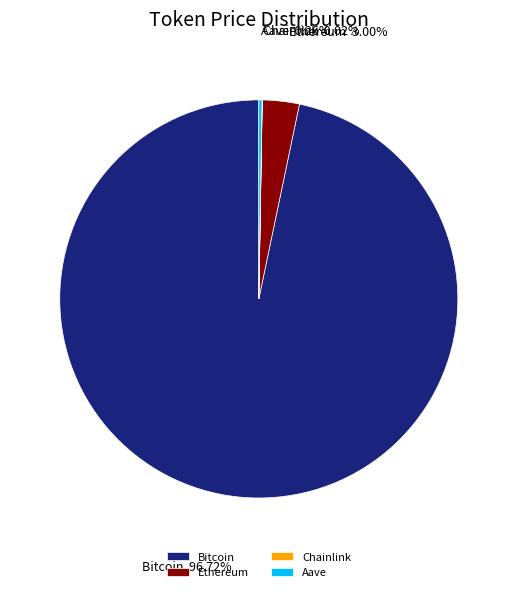

Is Ethereum the majority of the pie?

No